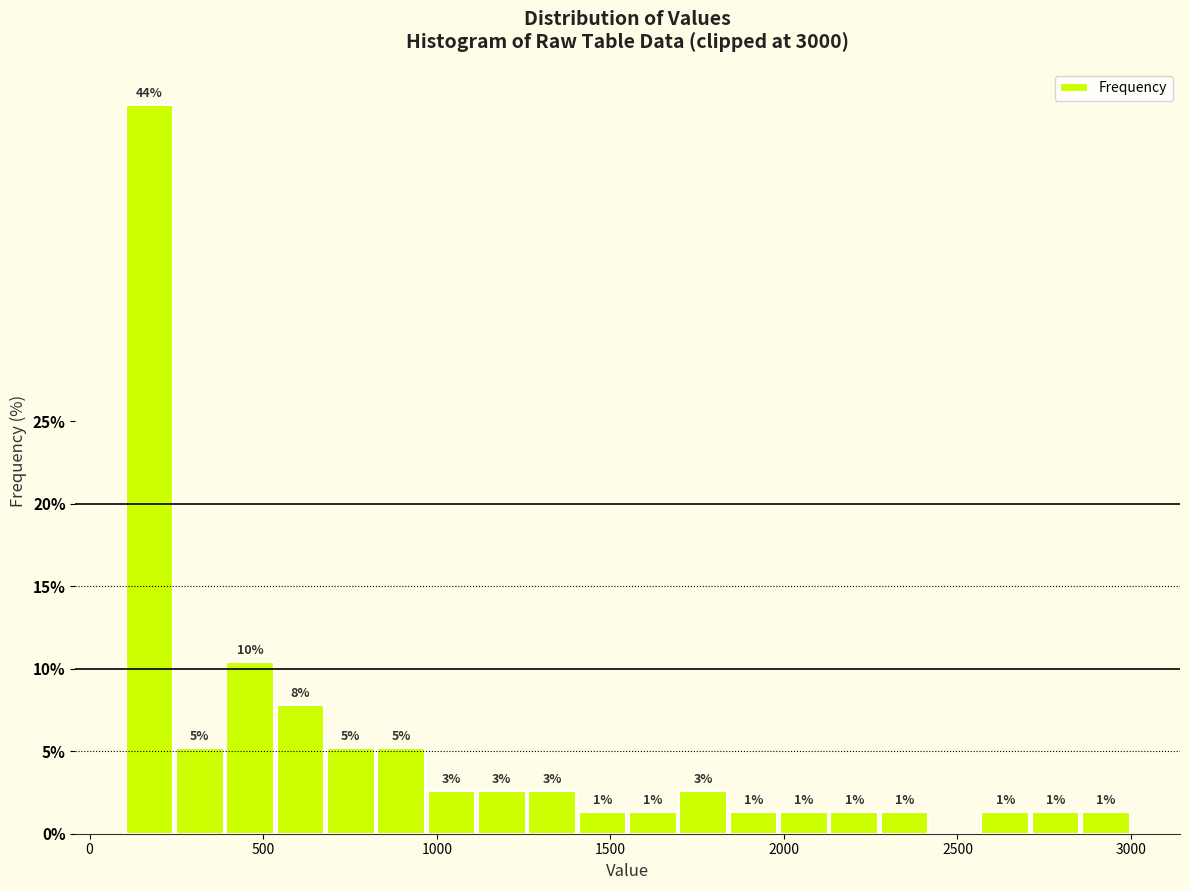

Read against the x-axis, roughly where is the centre of the tallest bar?

150